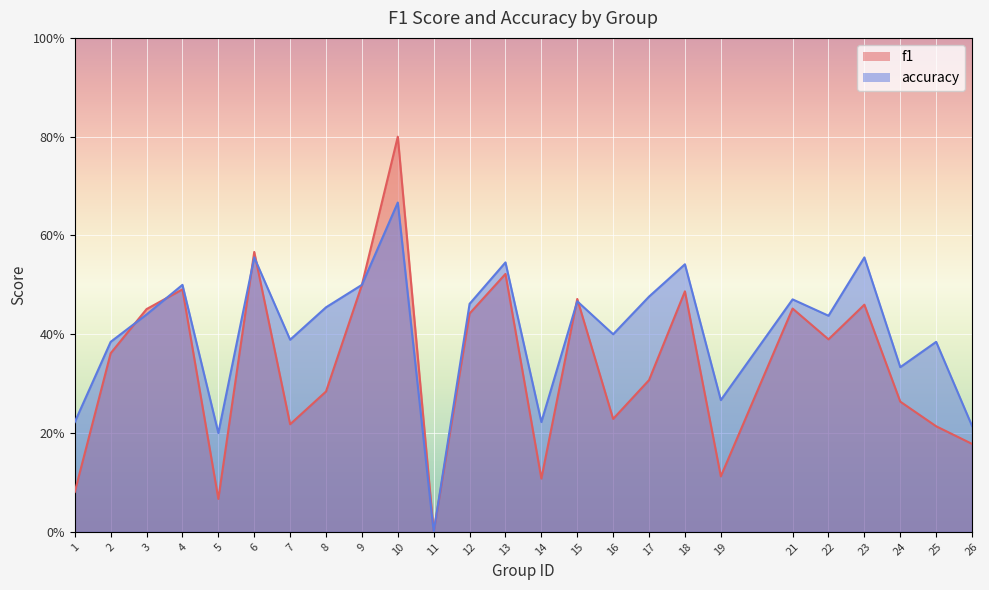

What are all the series names shown in the legend?

f1, accuracy